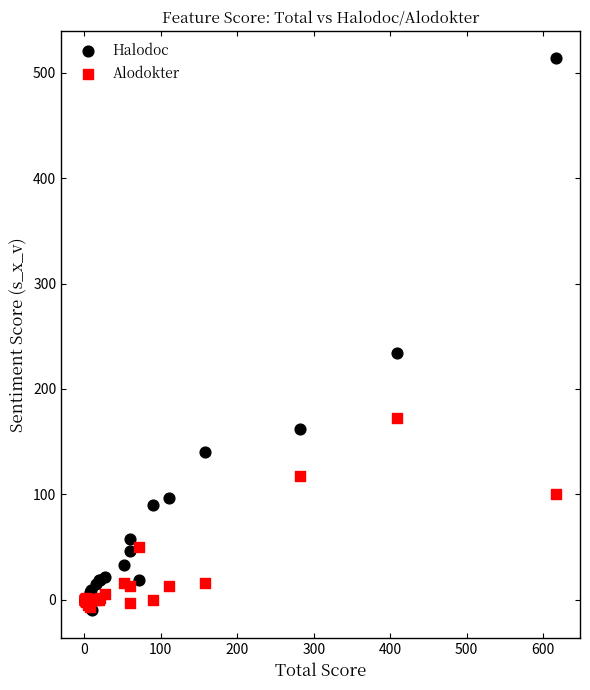

In the Alodokter series, what Y value is closest to 82?

100.5